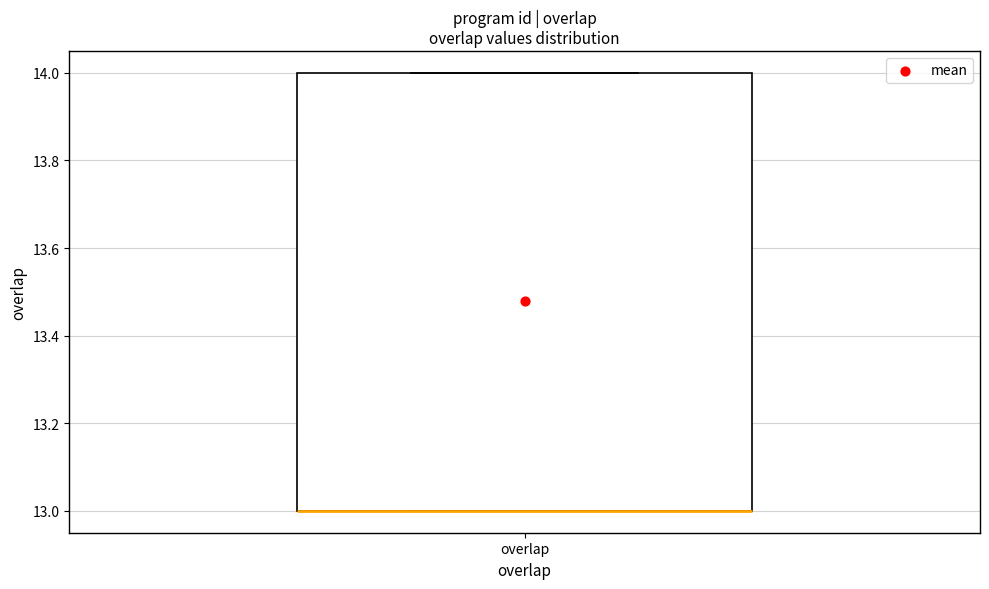

Where is the lower edge of the box for overlap on the y-axis? The values are not printed on the chart, so give them approximately, as read against the axis.

13